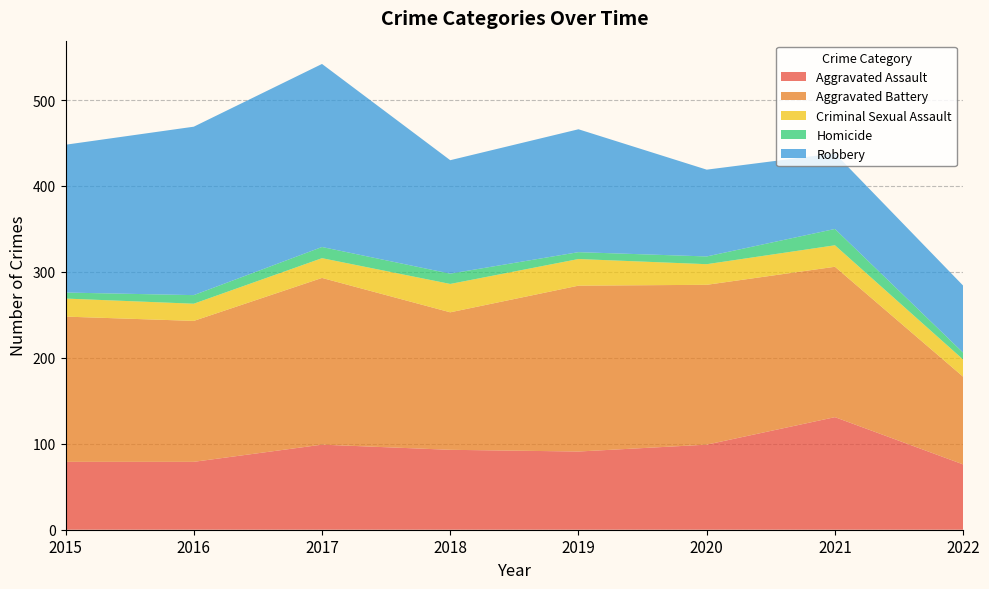

Reading left to right, list all the values displayed in this chart.

Aggravated Assault: 79	79	99	93	91	99	131	76
Aggravated Battery: 169	164	194	160	193	186	175	102
Criminal Sexual Assault: 21	20	23	33	31	24	25	20
Homicide: 7	10	13	12	8	9	19	8
Robbery: 172	196	213	132	143	101	88	78